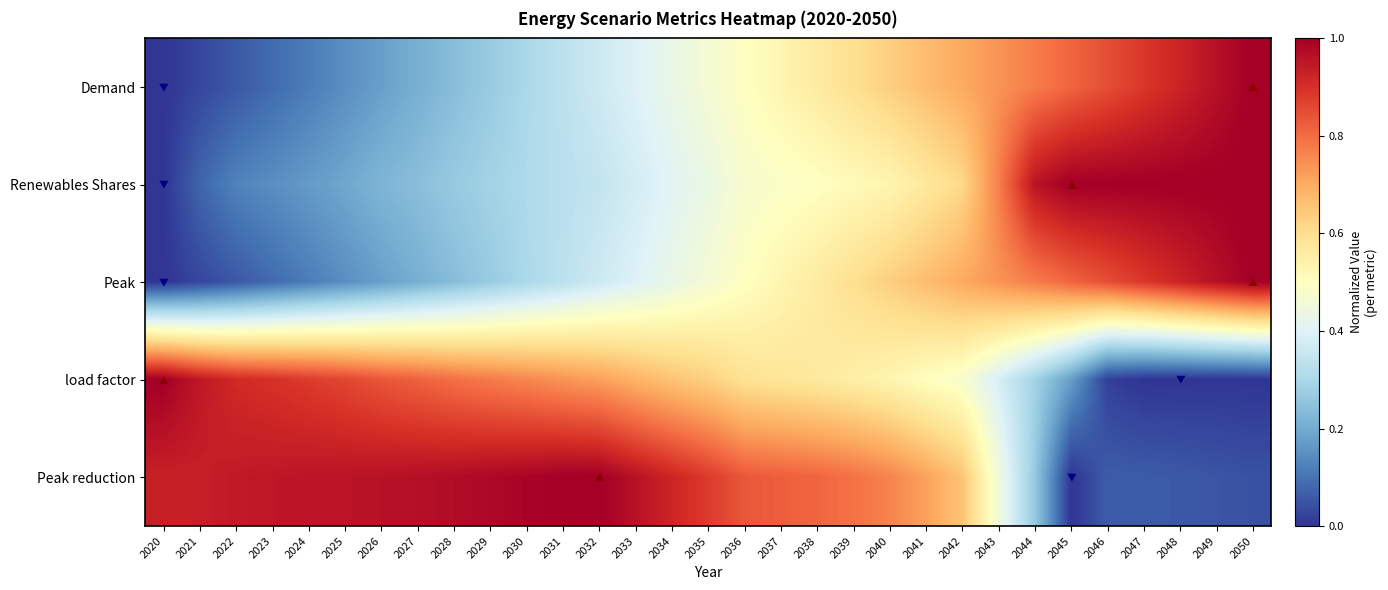

Count the number of categories in the chart.

31